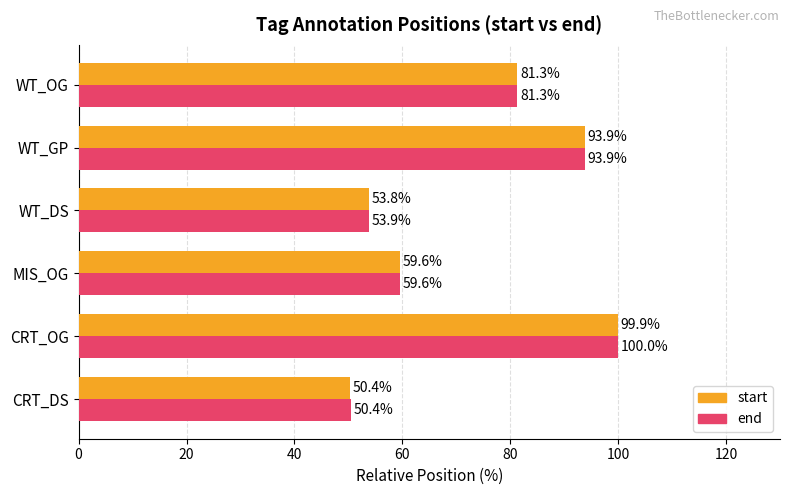

Which series changed the most between WT_DS and WT_OG?

start